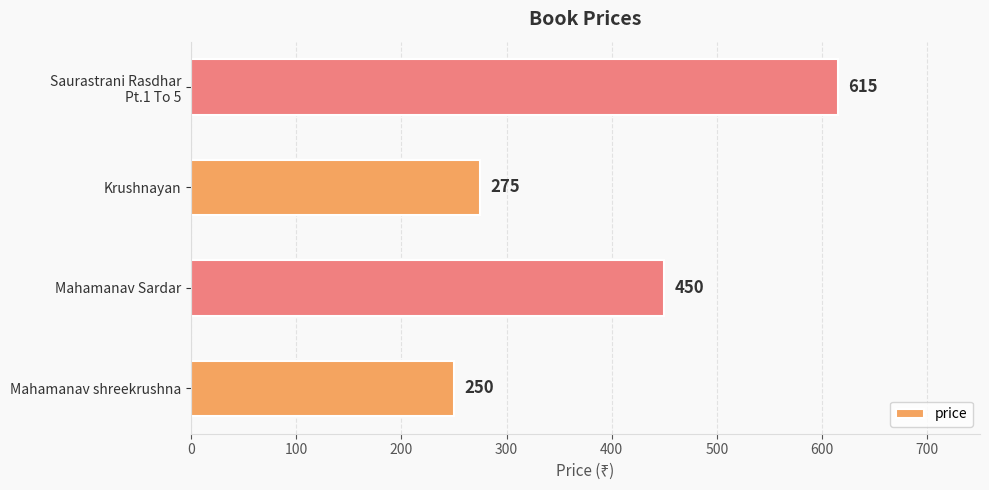

Between Mahamanav Sardar and Krushnayan, which is larger?

Mahamanav Sardar